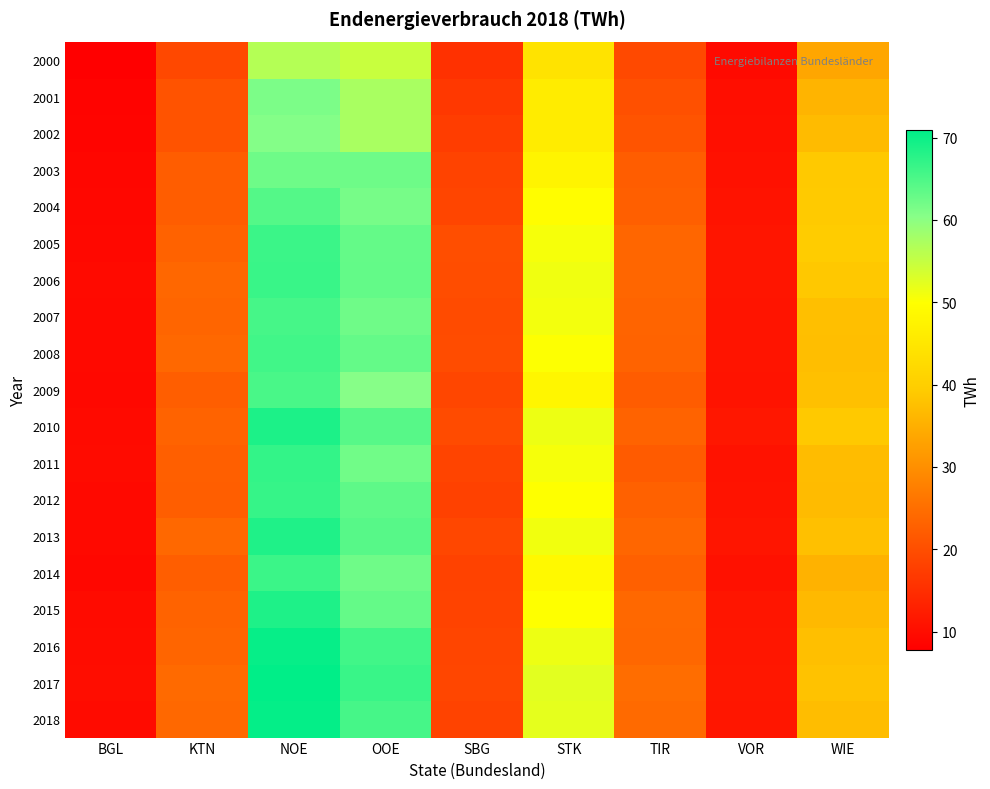

Reading right to left, what are all the values shown in this chart?

2000: WIE=33.5	VOR=9.5	TIR=19.2	STK=44.3	SBG=15.5	OOE=54.7	NOE=56.4	KTN=19.1	BGL=7.8
2001: WIE=35.8	VOR=10.0	TIR=20.4	STK=46.0	SBG=16.7	OOE=57.5	NOE=61.2	KTN=20.8	BGL=8.4
2002: WIE=36.9	VOR=10.2	TIR=21.0	STK=46.1	SBG=17.4	OOE=57.4	NOE=60.7	KTN=20.8	BGL=8.6
2003: WIE=39.0	VOR=10.6	TIR=22.3	STK=47.7	SBG=18.2	OOE=62.4	NOE=62.4	KTN=22.3	BGL=8.9
2004: WIE=39.2	VOR=10.9	TIR=22.7	STK=49.6	SBG=18.6	OOE=61.6	NOE=64.4	KTN=22.3	BGL=9.1
2005: WIE=39.4	VOR=11.2	TIR=23.8	STK=50.6	SBG=19.9	OOE=63.1	NOE=66.3	KTN=23.1	BGL=9.2
2006: WIE=38.8	VOR=11.2	TIR=23.7	STK=51.2	SBG=19.8	OOE=63.2	NOE=66.4	KTN=23.9	BGL=9.4
2007: WIE=37.5	VOR=11.0	TIR=23.4	STK=50.9	SBG=19.5	OOE=62.3	NOE=65.5	KTN=23.5	BGL=9.3
2008: WIE=37.4	VOR=11.1	TIR=23.3	STK=50.0	SBG=19.7	OOE=63.1	NOE=65.8	KTN=24.0	BGL=9.3
2009: WIE=37.6	VOR=10.9	TIR=22.2	STK=48.1	SBG=18.7	OOE=60.4	NOE=65.2	KTN=22.4	BGL=9.2
2010: WIE=39.0	VOR=11.5	TIR=23.2	STK=51.4	SBG=19.5	OOE=64.1	NOE=68.7	KTN=23.3	BGL=9.5
2011: WIE=37.0	VOR=10.7	TIR=22.0	STK=50.7	SBG=18.4	OOE=62.1	NOE=66.9	KTN=22.7	BGL=9.6
2012: WIE=36.9	VOR=10.9	TIR=22.9	STK=49.9	SBG=18.0	OOE=63.7	NOE=66.8	KTN=22.4	BGL=9.3
2013: WIE=37.7	VOR=11.2	TIR=23.7	STK=51.0	SBG=18.9	OOE=64.1	NOE=68.5	KTN=24.0	BGL=9.3
2014: WIE=35.4	VOR=10.6	TIR=22.8	STK=48.8	SBG=18.0	OOE=62.2	NOE=66.3	KTN=22.4	BGL=9.1
2015: WIE=36.5	VOR=11.2	TIR=24.0	STK=49.9	SBG=18.3	OOE=63.1	NOE=68.6	KTN=23.1	BGL=9.5
2016: WIE=37.4	VOR=11.3	TIR=23.9	STK=51.4	SBG=18.6	OOE=65.8	NOE=70.4	KTN=23.6	BGL=9.8
2017: WIE=37.9	VOR=11.5	TIR=24.8	STK=52.3	SBG=18.8	OOE=66.4	NOE=71.0	KTN=24.2	BGL=10.0
2018: WIE=37.2	VOR=11.4	TIR=24.2	STK=52.2	SBG=18.2	OOE=65.4	NOE=70.5	KTN=24.1	BGL=9.7